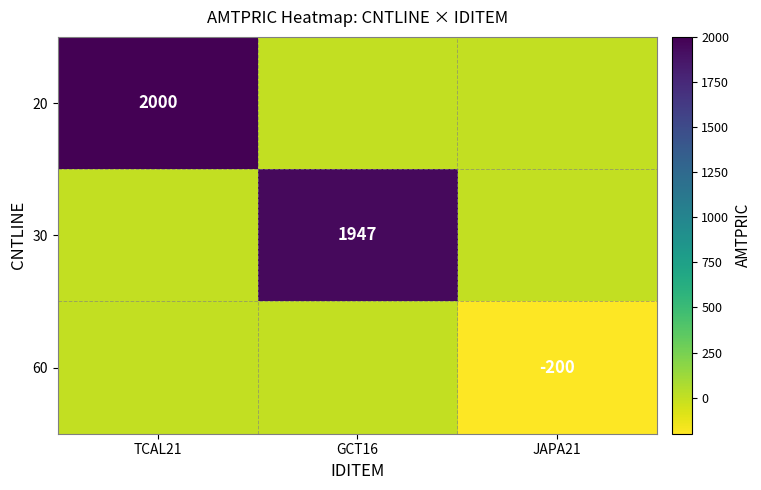

The 60 series shows -79 at JAPA21. True or false?

False